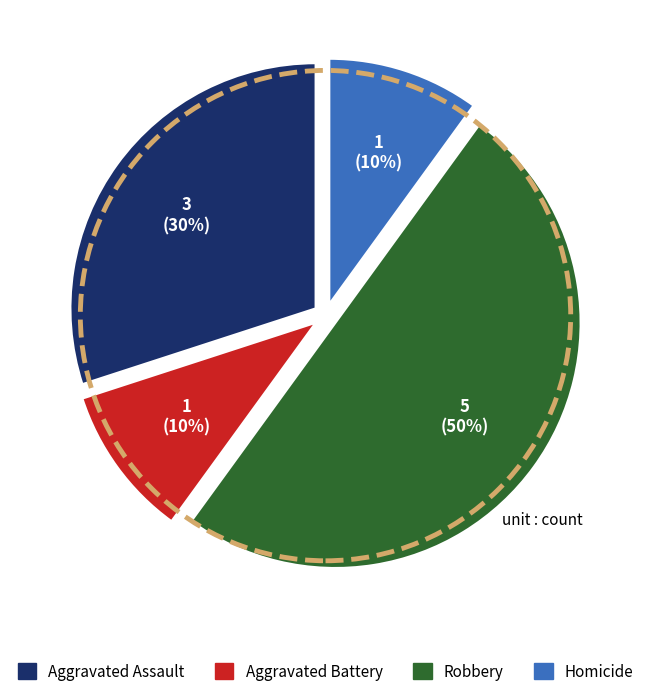

Count the number of slices in the pie.

4